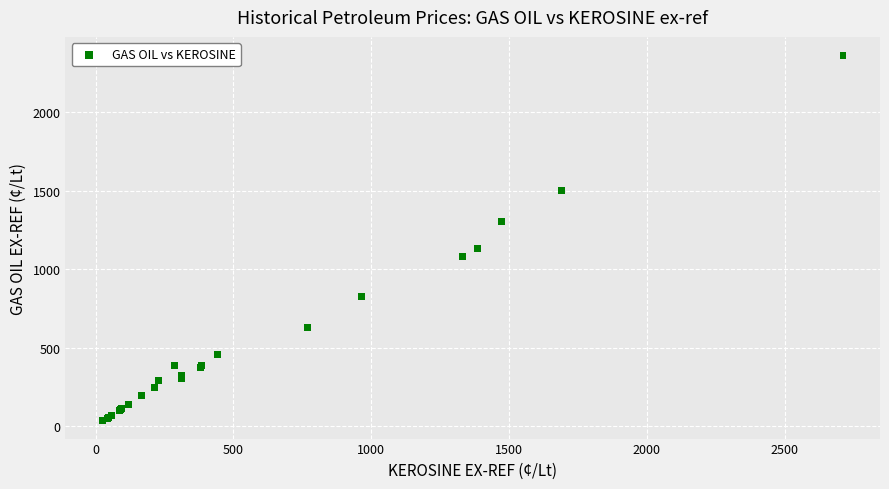

What Y value in the scatter plot is closest to 1200?

1131.8